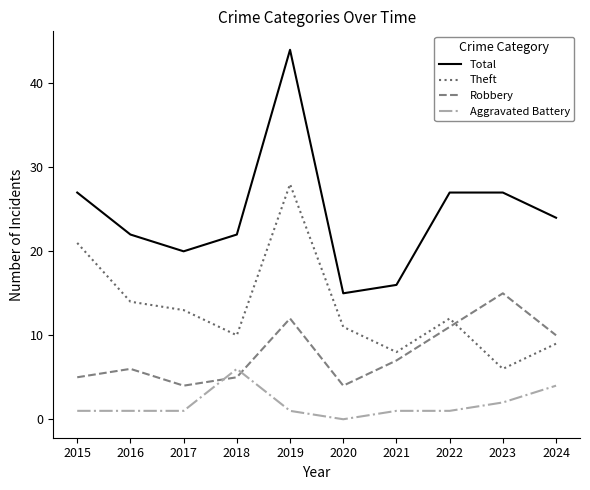

How many interior local valleys does the Robbery series have?

2